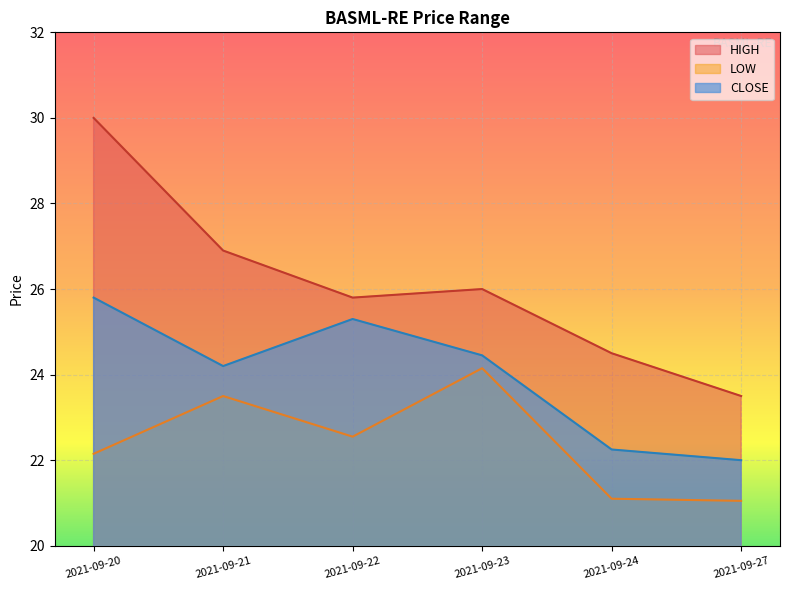

What is the average value of the LOW series?

22.4